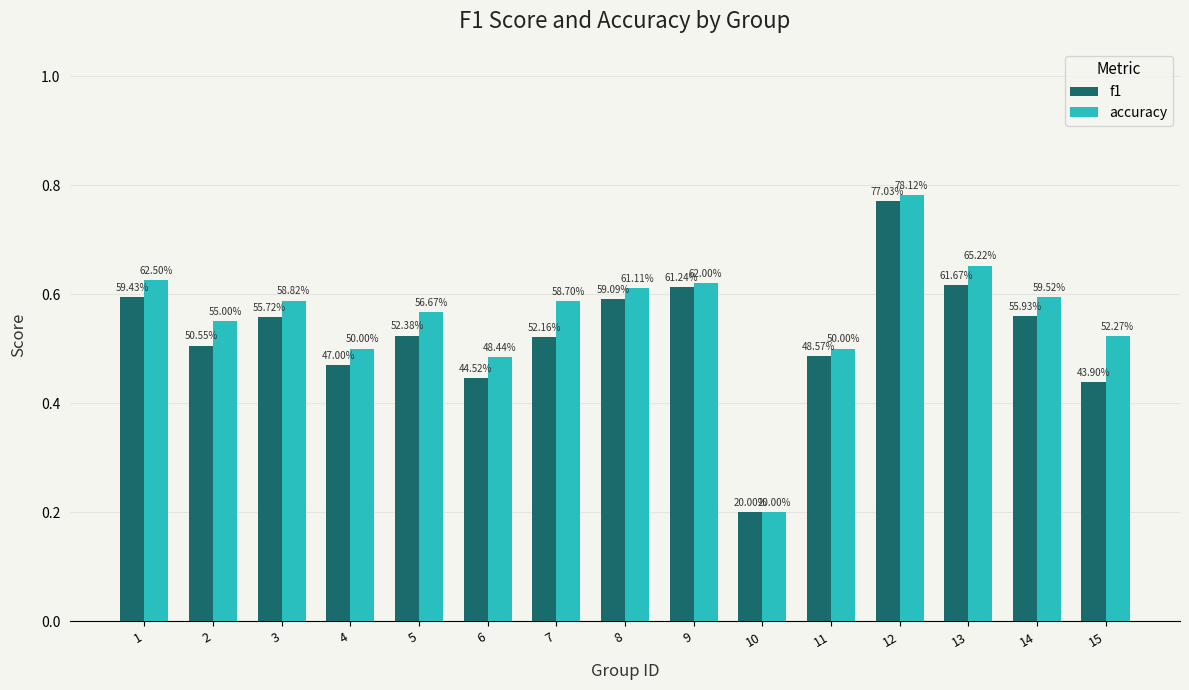

Are the bars horizontal?

No